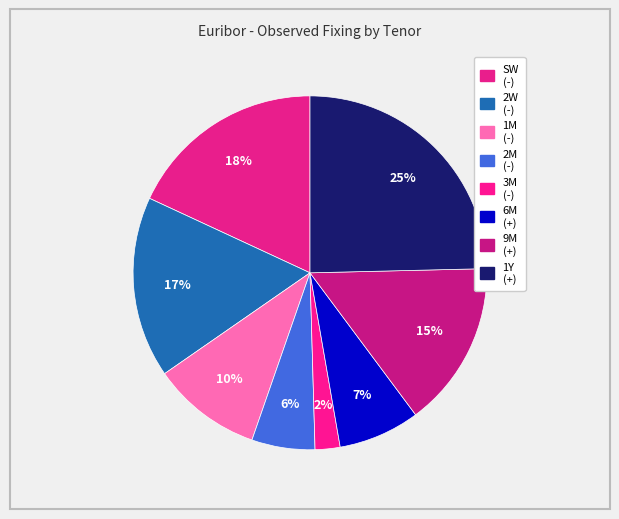

How many slices are in this pie chart?

8